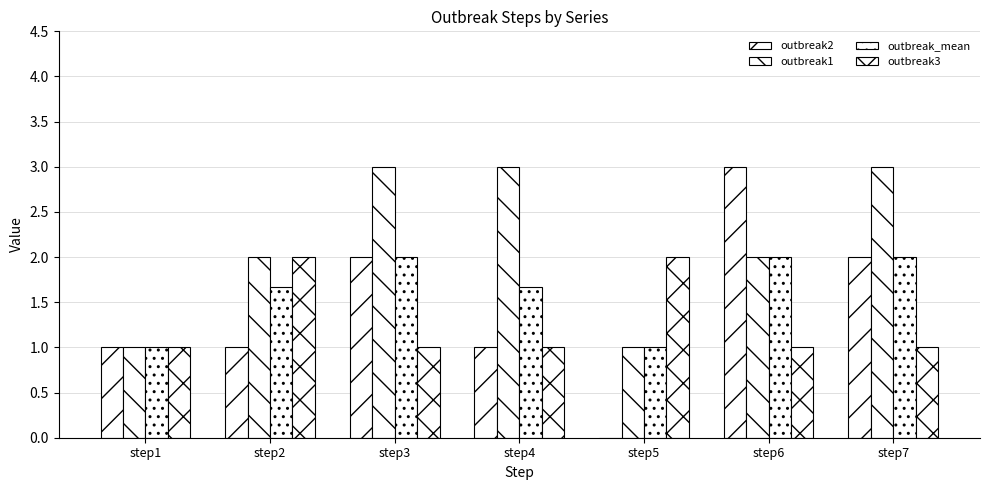

How many series are shown in this chart?

4